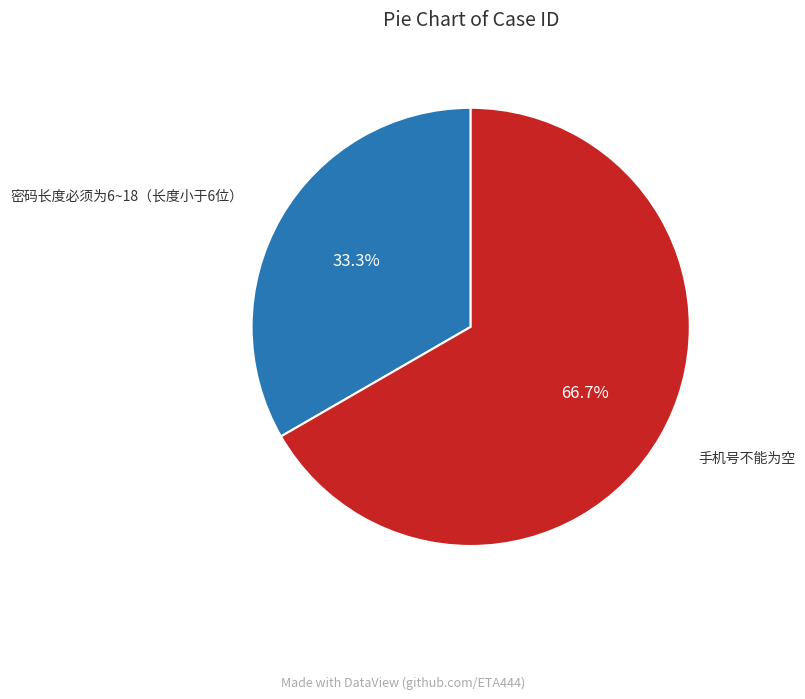

Which has a higher value, 密码长度必须为6~18（长度小于6位） or 手机号不能为空?

手机号不能为空